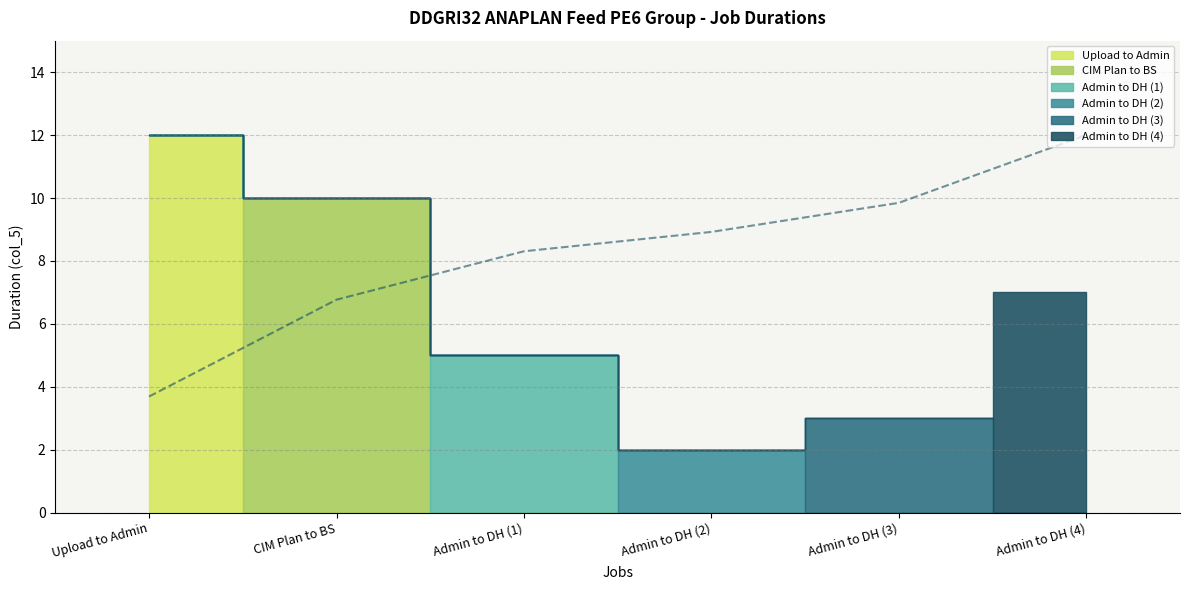

What is the change in value from Admin to DH (2) to Admin to DH (4)?

+5